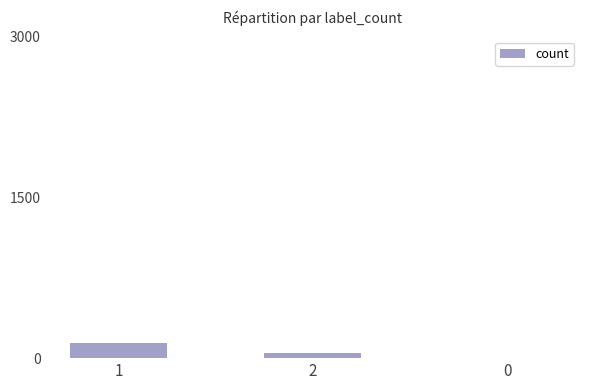

What is the sum of the values at 2 and 0?

54